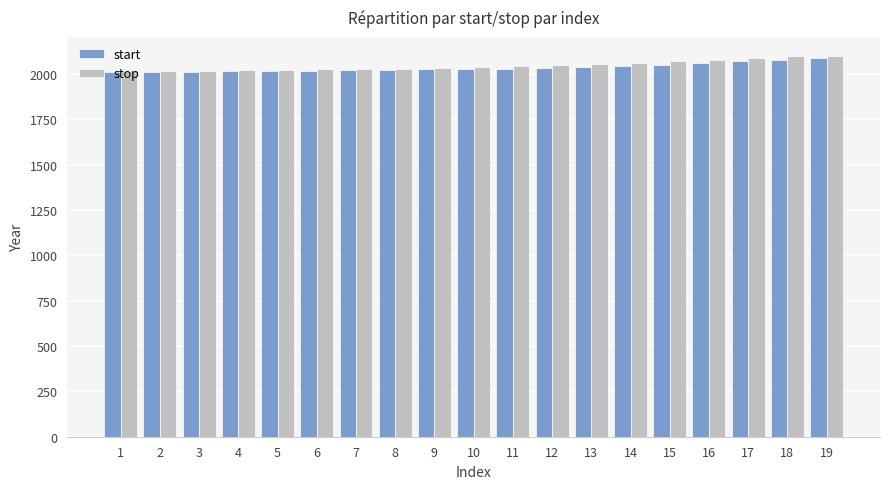

The value of stop at 3 is 2642. True or false?

False